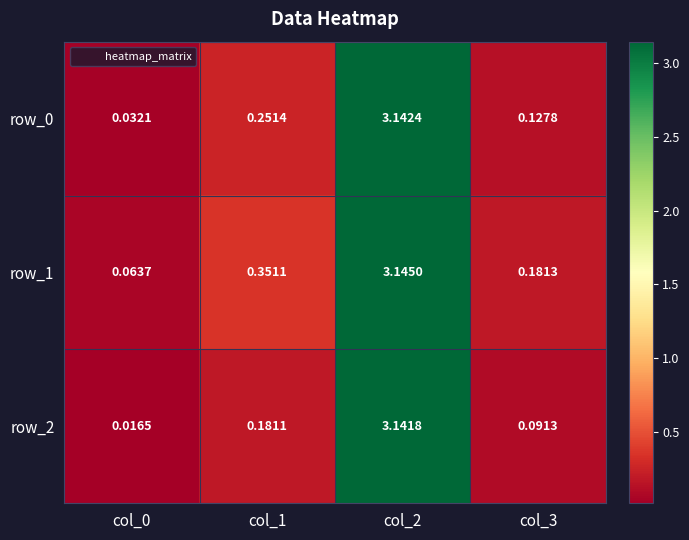

Is the value of row_0 at col_3 greater than the value of row_1 at col_1?

No